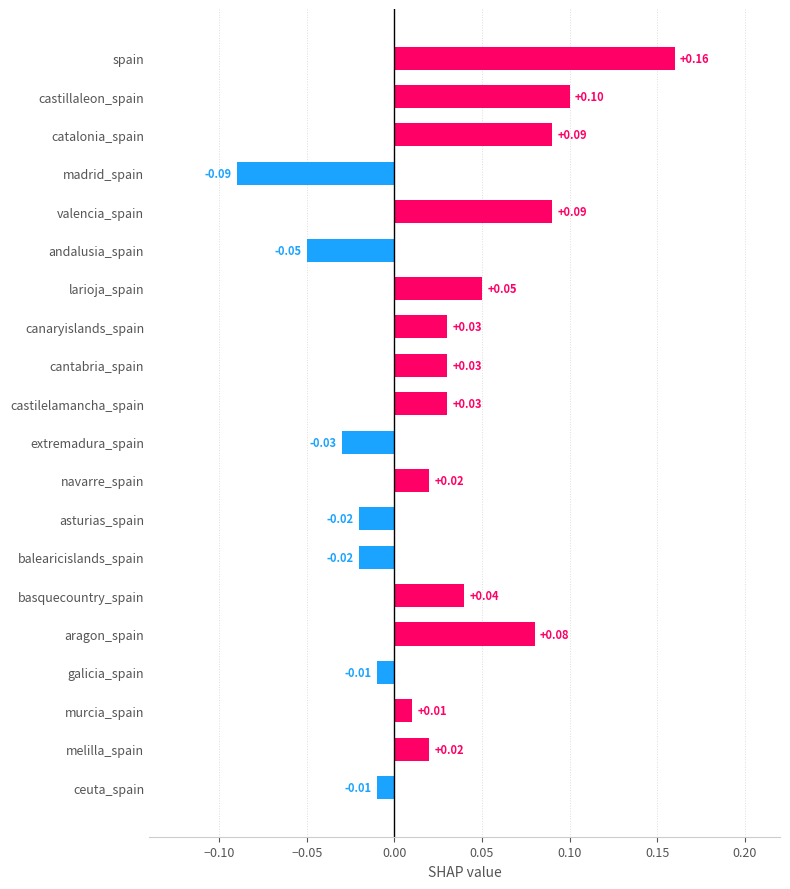

Which has a higher value, canaryislands_spain or asturias_spain?

canaryislands_spain